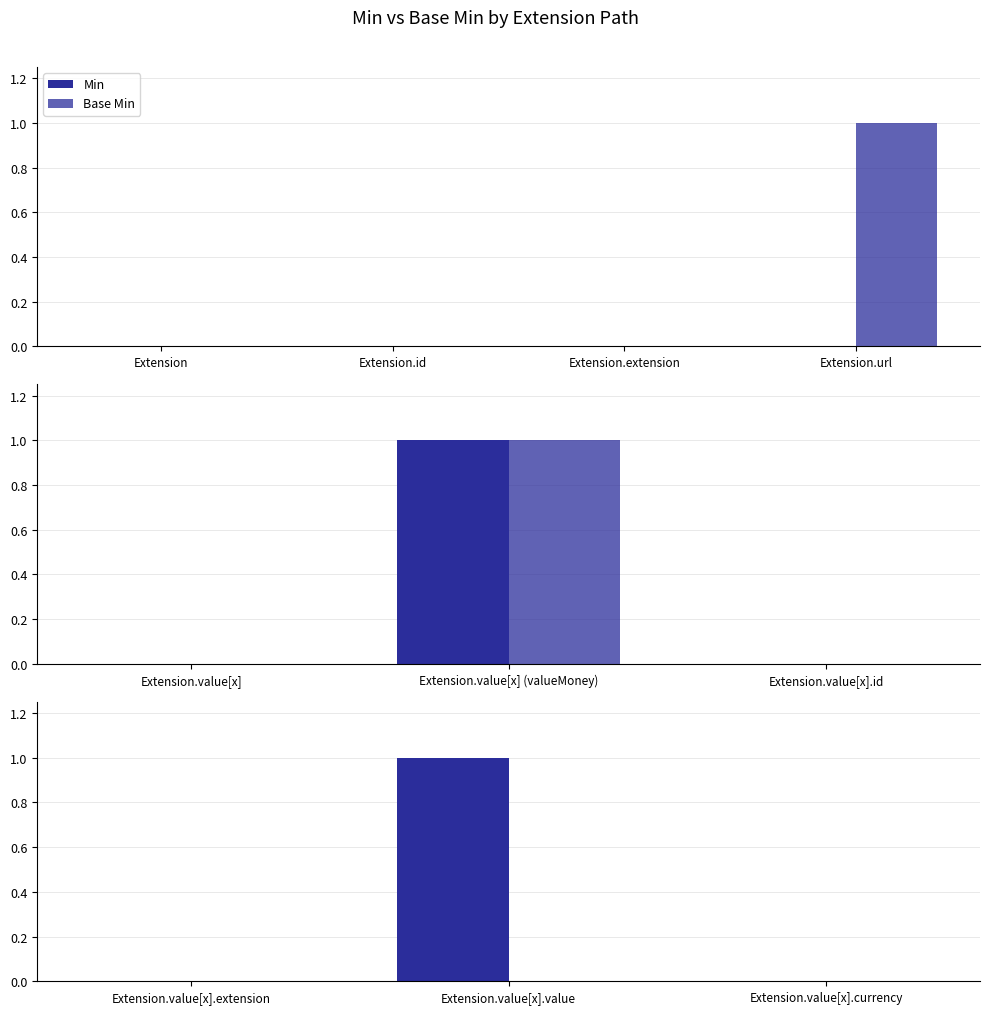

List the series in order of their peak value, lowest first.

Base Min, Min